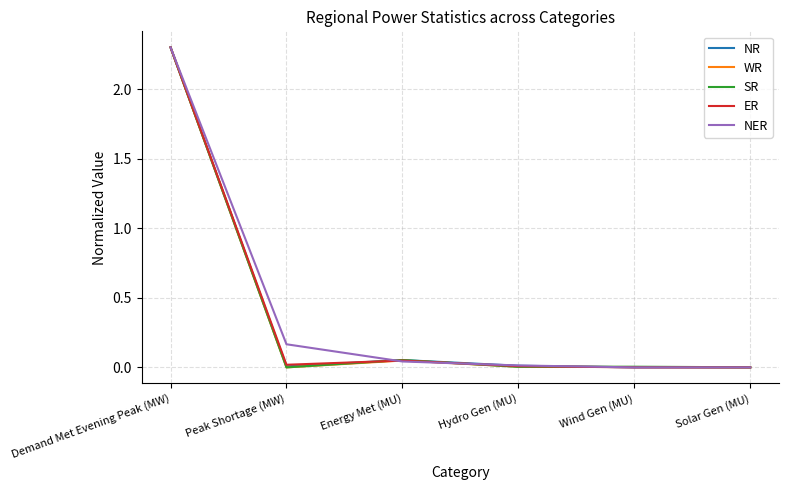

At which category is the sum across all series the highest?

Demand Met Evening Peak (MW)